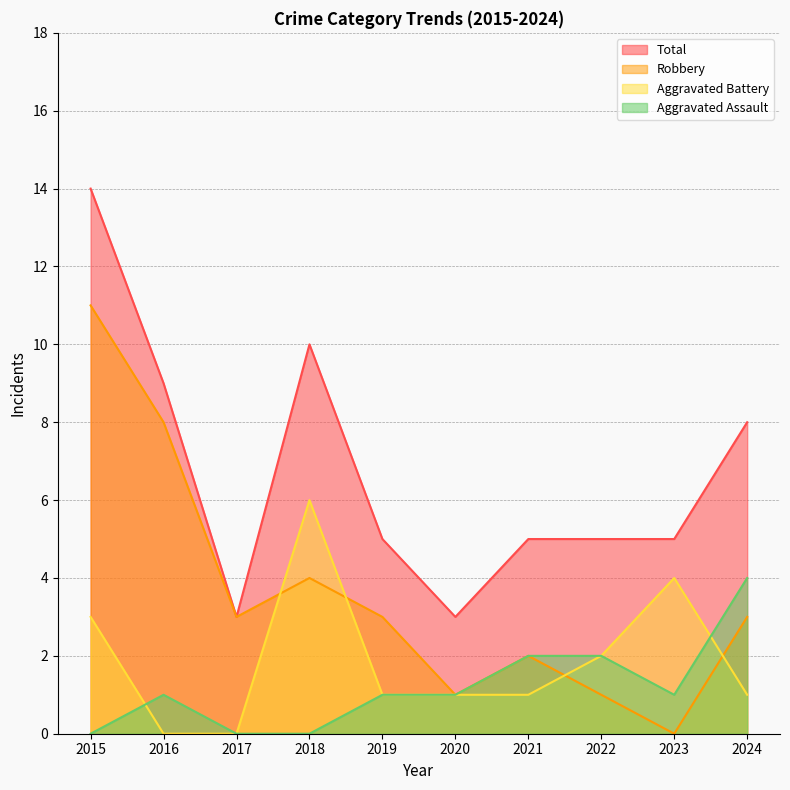

Reading right to left, extract all data points from this chart.

Aggravated Assault: 2024=4	2023=1	2022=2	2021=2	2020=1	2019=1	2018=0	2017=0	2016=1	2015=0
Aggravated Battery: 2024=1	2023=4	2022=2	2021=1	2020=1	2019=1	2018=6	2017=0	2016=0	2015=3
Robbery: 2024=3	2023=0	2022=1	2021=2	2020=1	2019=3	2018=4	2017=3	2016=8	2015=11
Total: 2024=8	2023=5	2022=5	2021=5	2020=3	2019=5	2018=10	2017=3	2016=9	2015=14